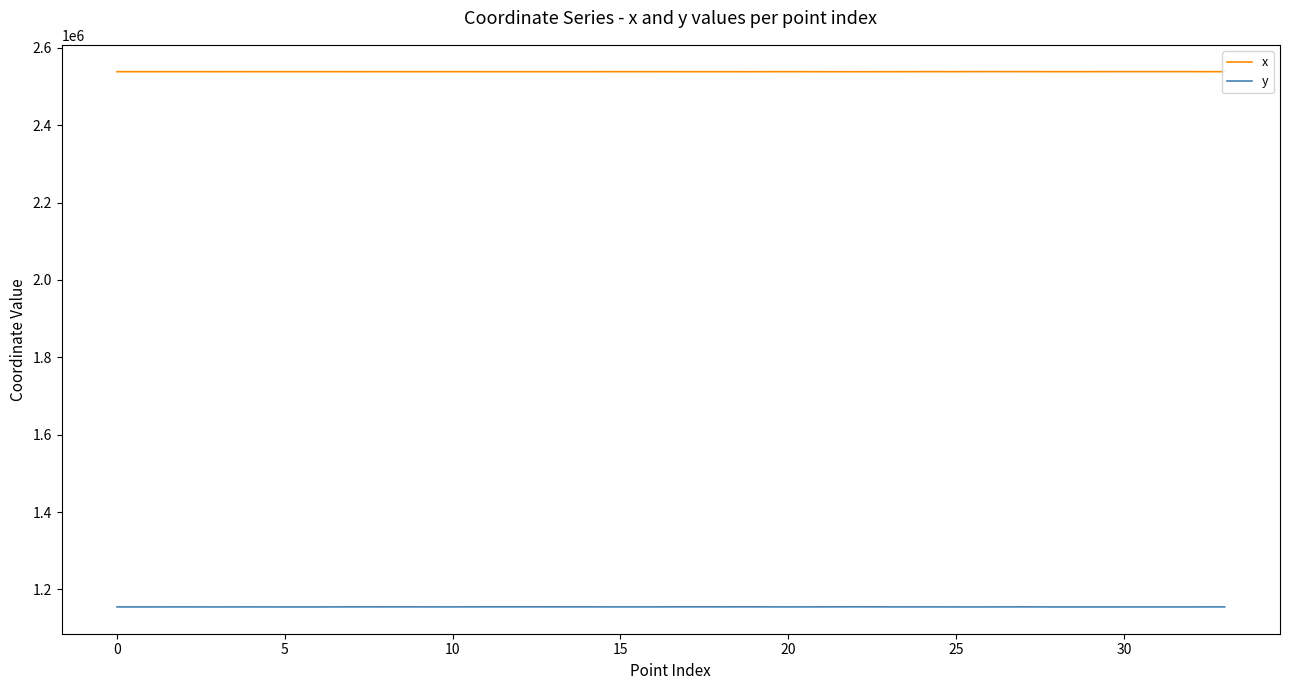

True or false: y and x intersect in this chart.

False